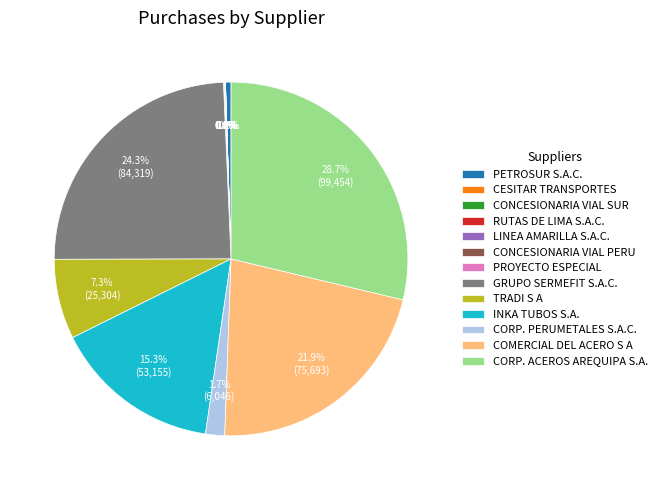

What percentage is NOT represented by GRUPO SERMEFIT S.A.C.?

75.7%